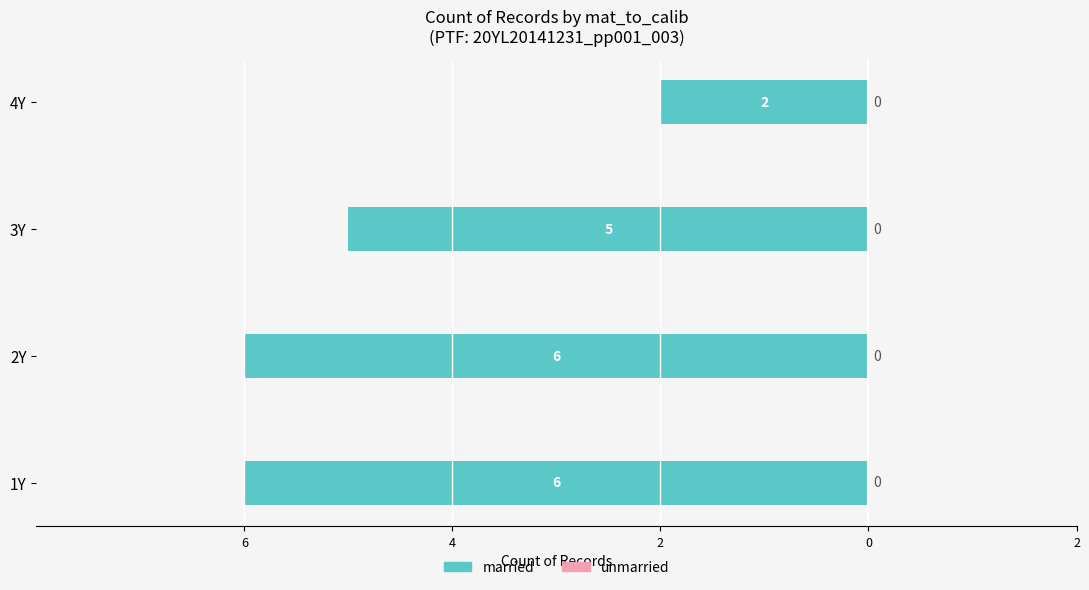

Are the bars horizontal?

Yes